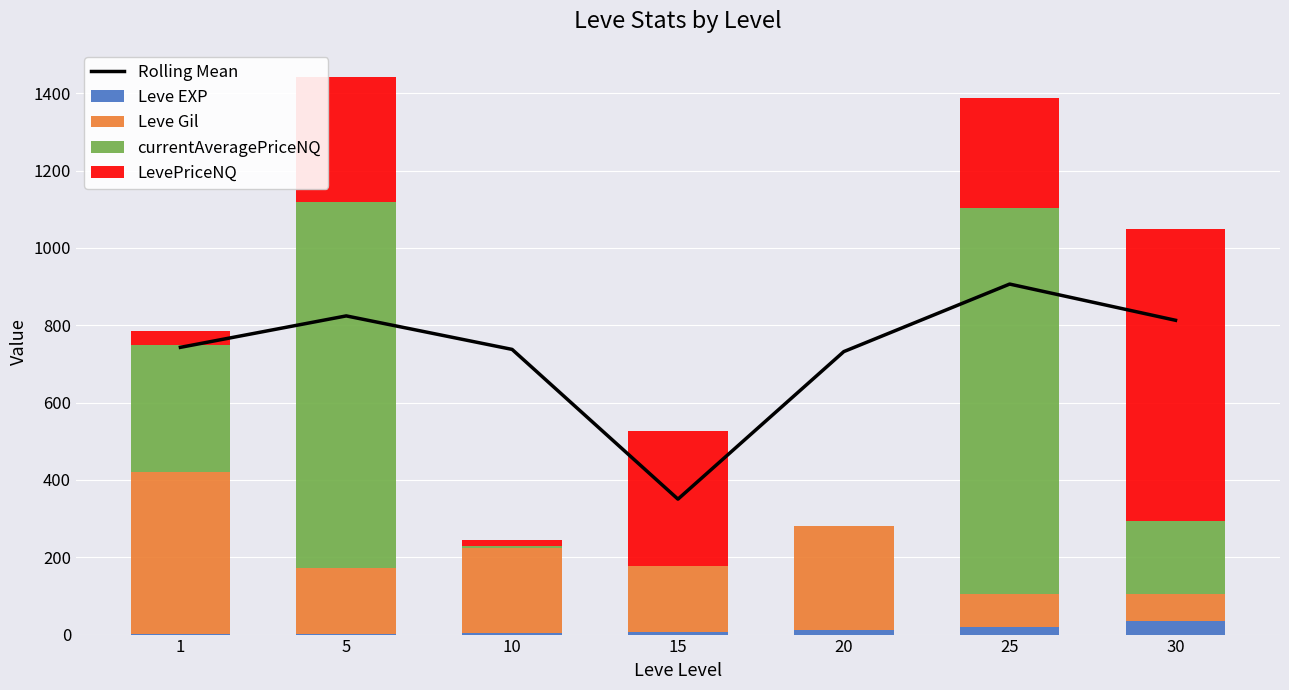

Between 20 and 30, which series saw the biggest shift?

LevePriceNQ